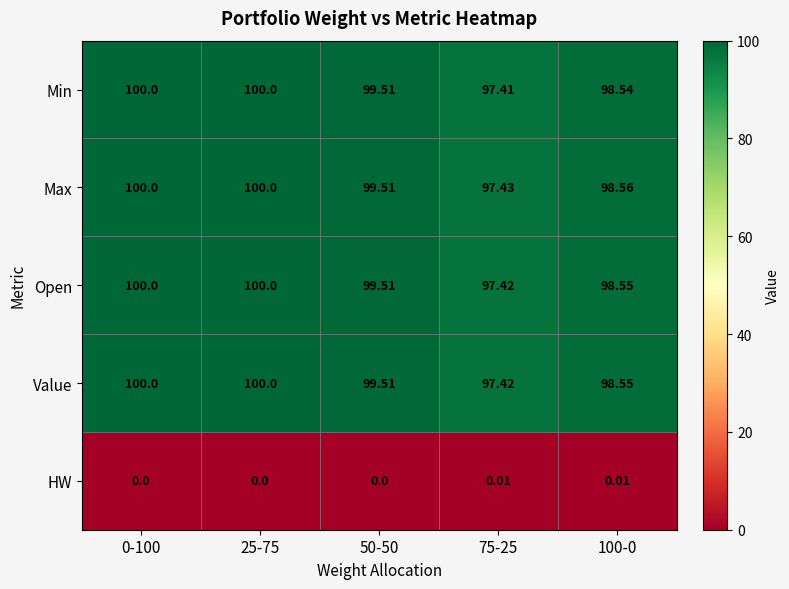

Which series has the widest spread of values?

Min